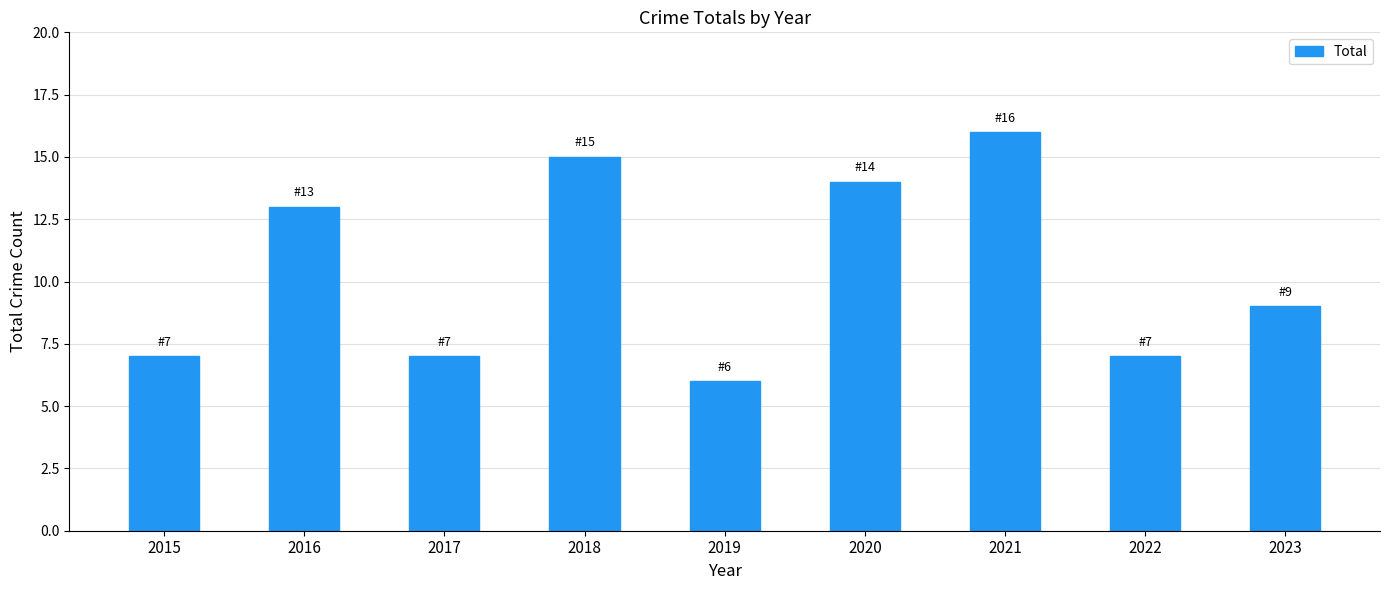

Which category has the lowest value across all series?

2019